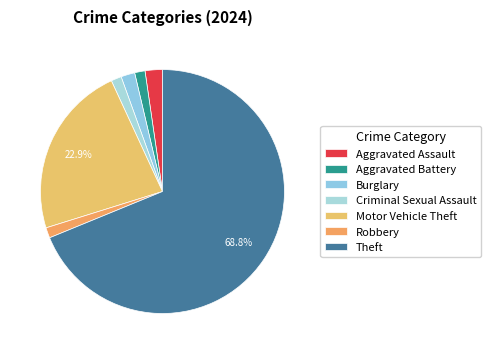

Which category has the biggest portion of the pie?

Theft